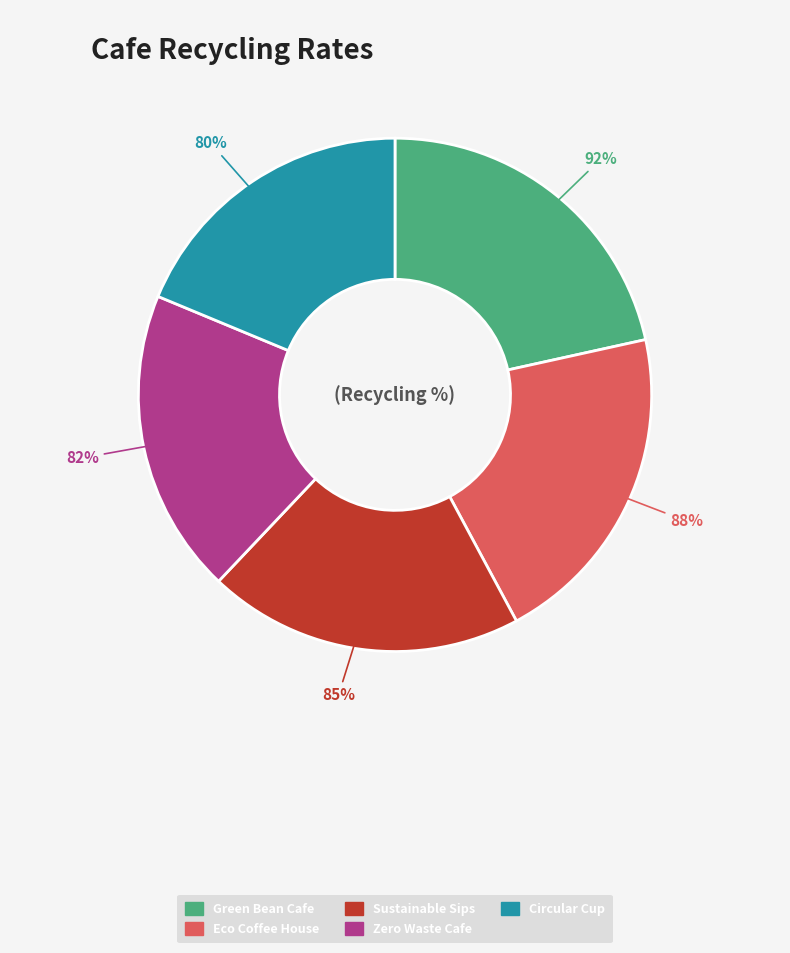

Which slice is the smallest?

Circular Cup